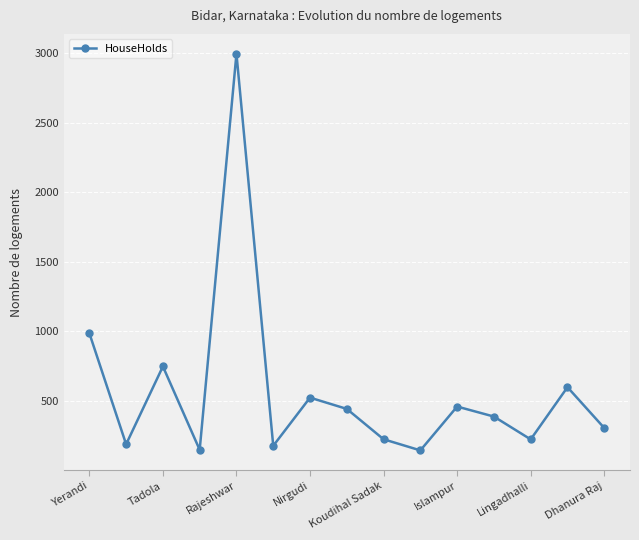

What is the value of the 11th point from the left?

461